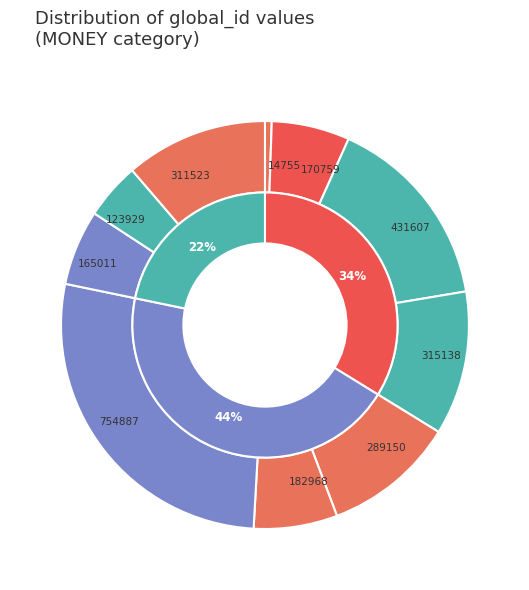

To the nearest percent, what portion does ID:431607 represent?

16%